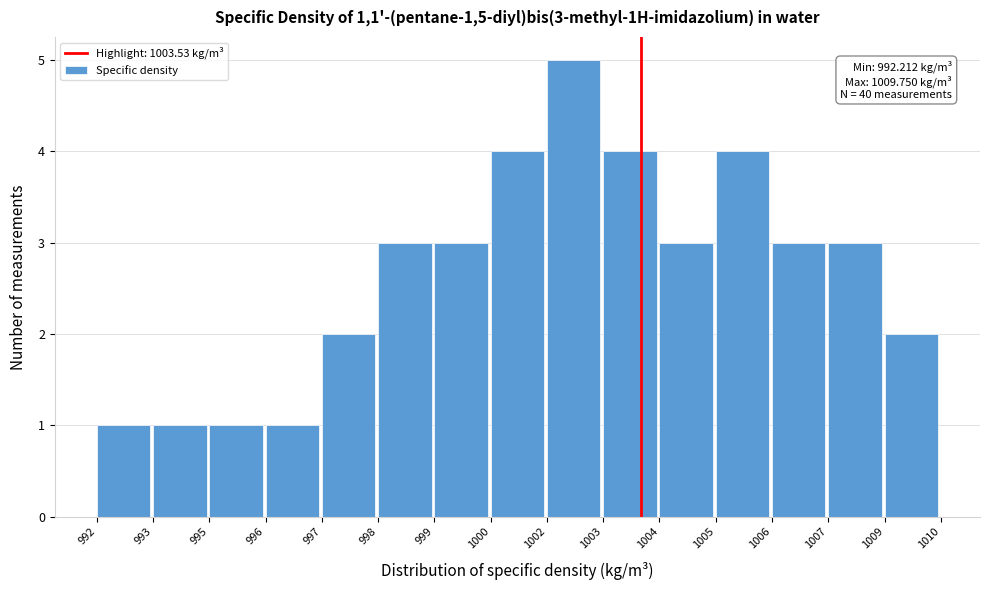

Reading left to right, list all the values displayed in this chart.

992=1	993=1	995=1	996=1	997=2	998=3	999=3	1000=4	1002=5	1003=4	1004=3	1005=4	1006=3	1007=3	1009=2